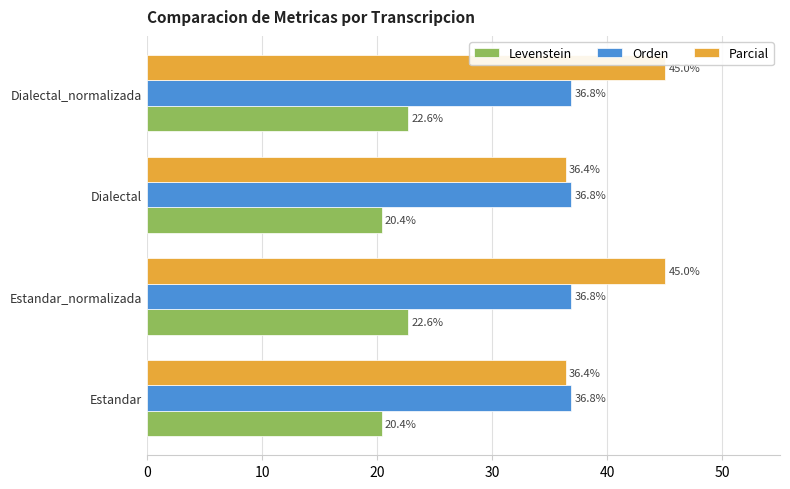

What is the average value of the Levenstein series?

21.5